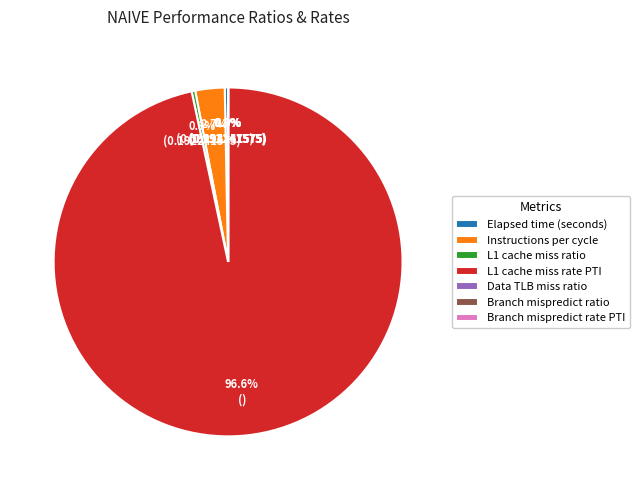

What is the majority slice?

L1 cache miss rate PTI